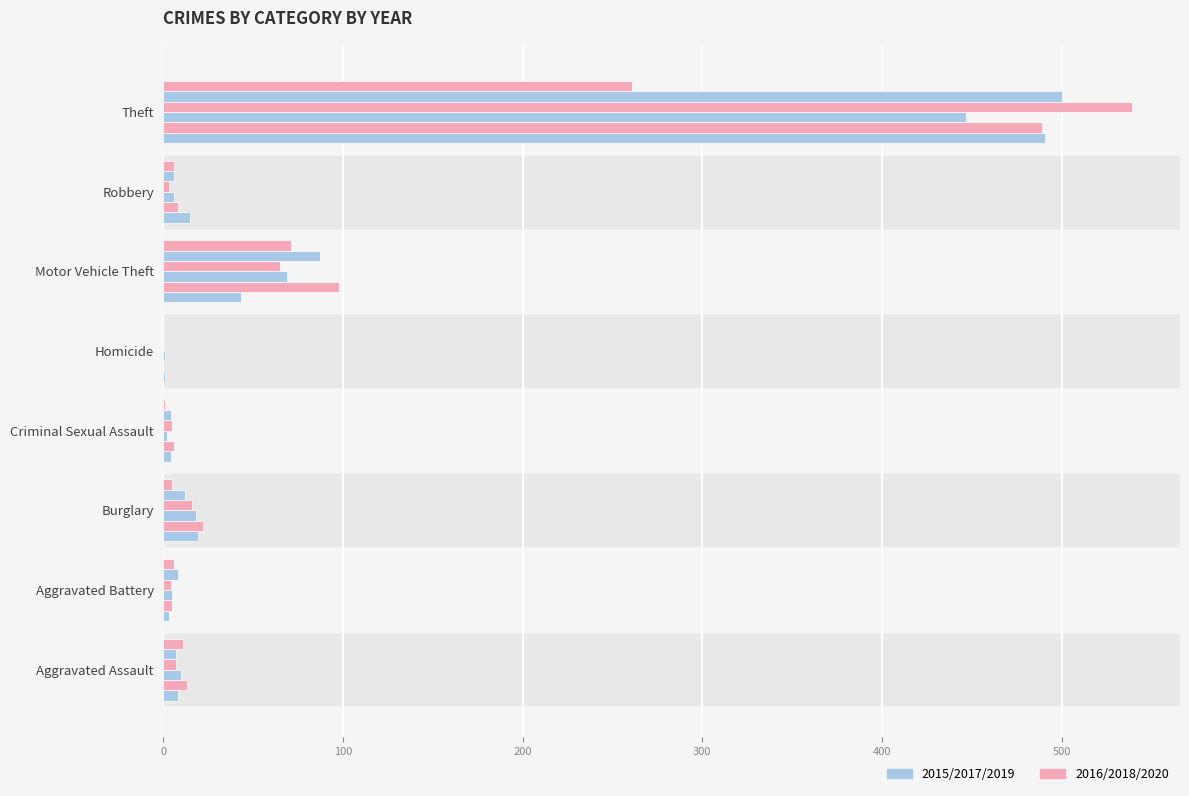

What is the spread (max minus min) of values at Aggravated Battery?

5